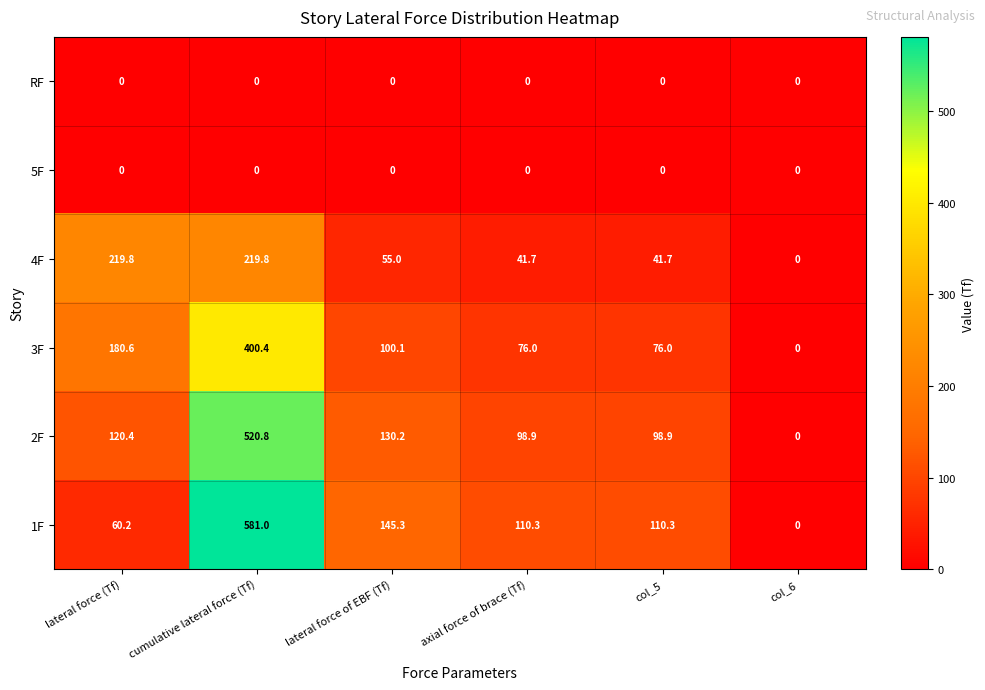

At which category is the sum across all series the highest?

cumulative lateral force (Tf)